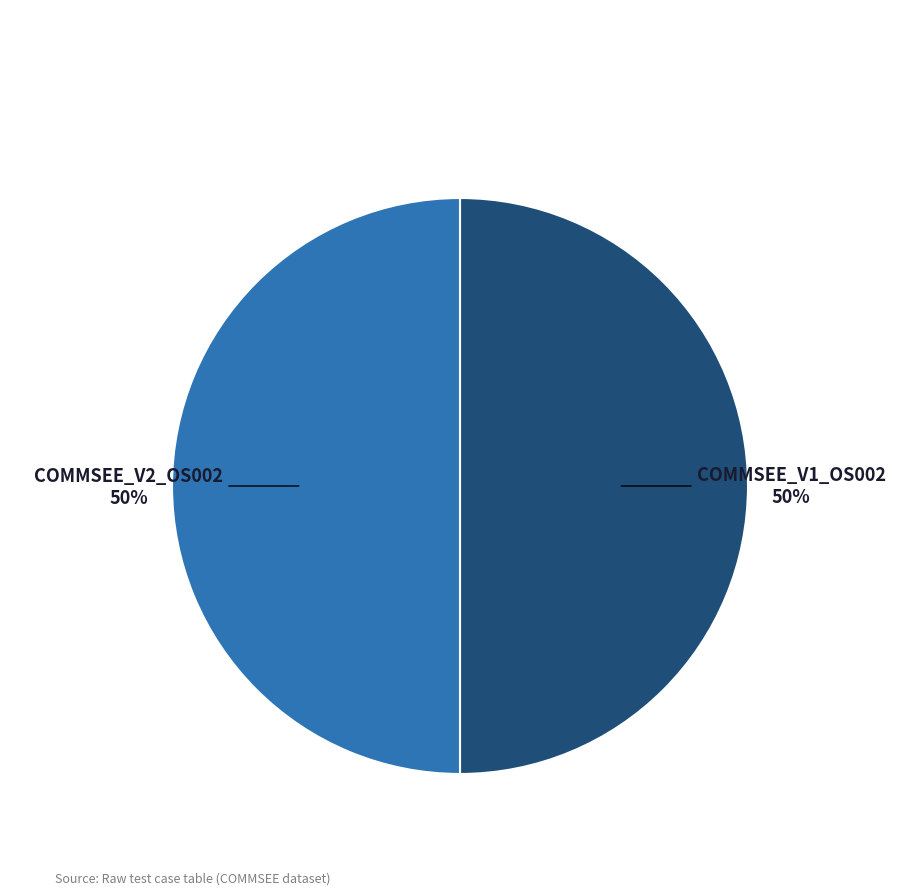

To the nearest percent, what is the average slice percentage?

50%